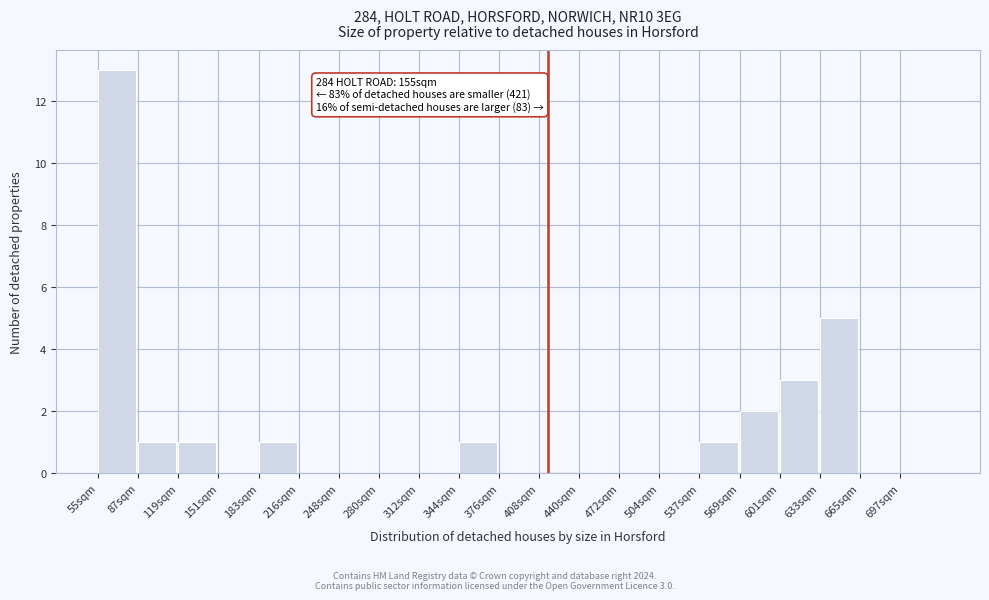

Reading left to right, extract all data points from this chart.

55sqm=13	87sqm=1	119sqm=1	151sqm=0	183sqm=1	216sqm=0	248sqm=0	280sqm=0	312sqm=0	344sqm=1	376sqm=0	408sqm=0	440sqm=0	472sqm=0	504sqm=0	537sqm=1	569sqm=2	601sqm=3	633sqm=5	665sqm=0	697sqm=0